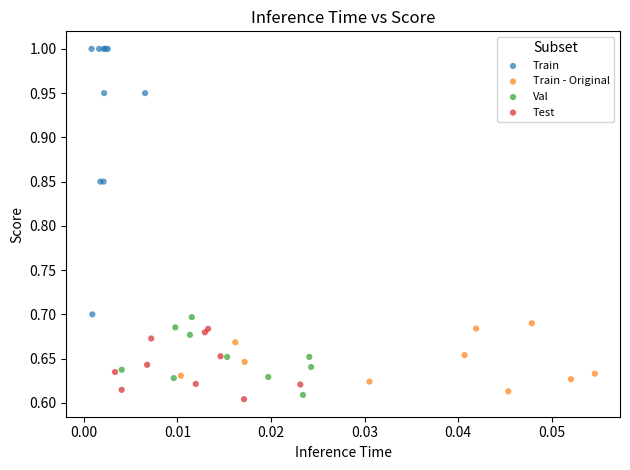

Which series has the widest spread of Y values?

Train